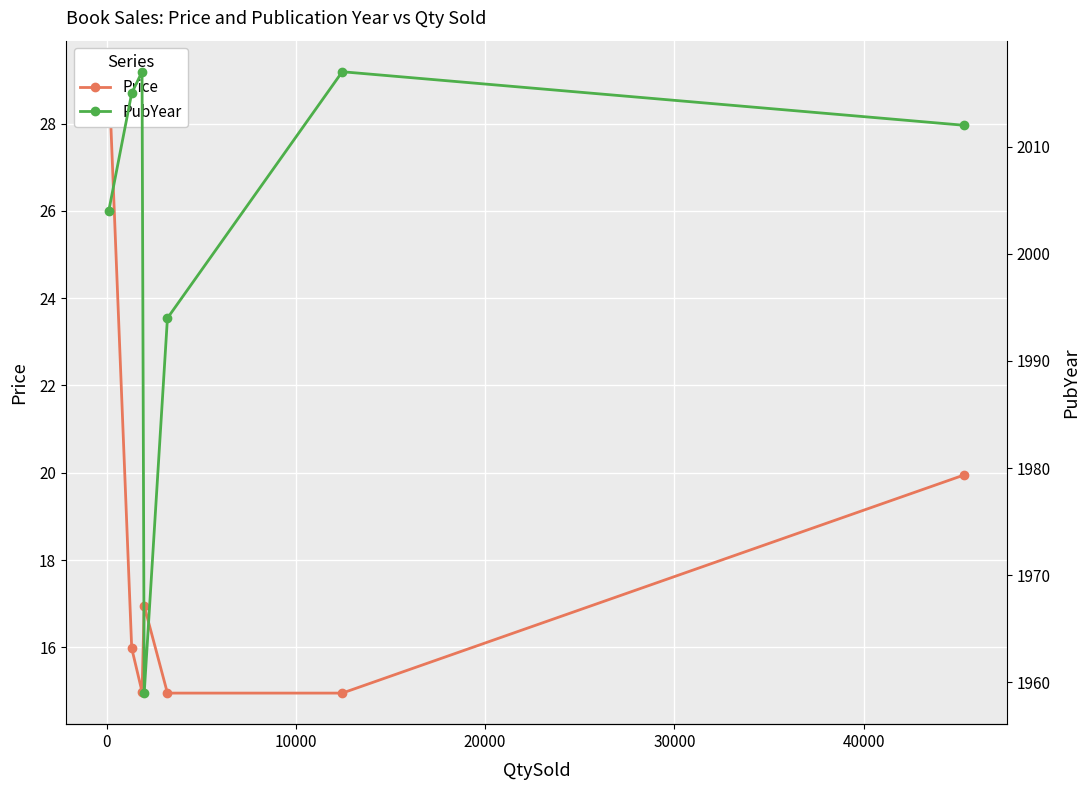

Rank the series at 0 from lowest to highest value.

Price, PubYear